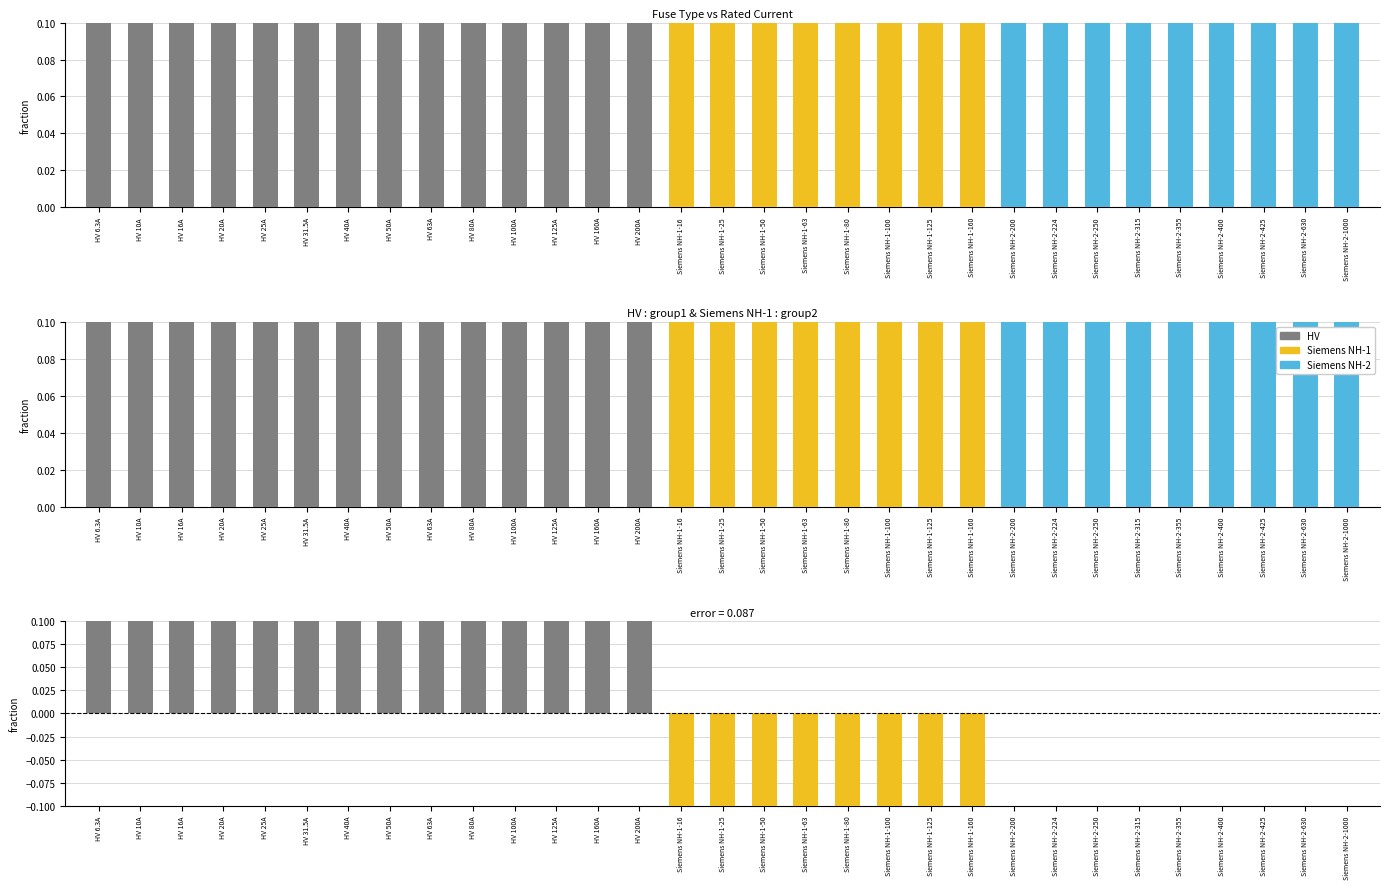

The HV series shows 2 at HV 80A. True or false?

False